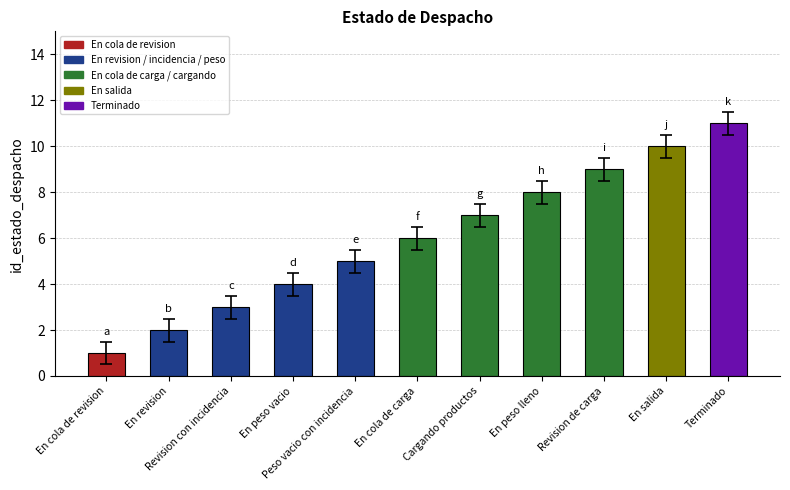

How many bars are there in total?

11